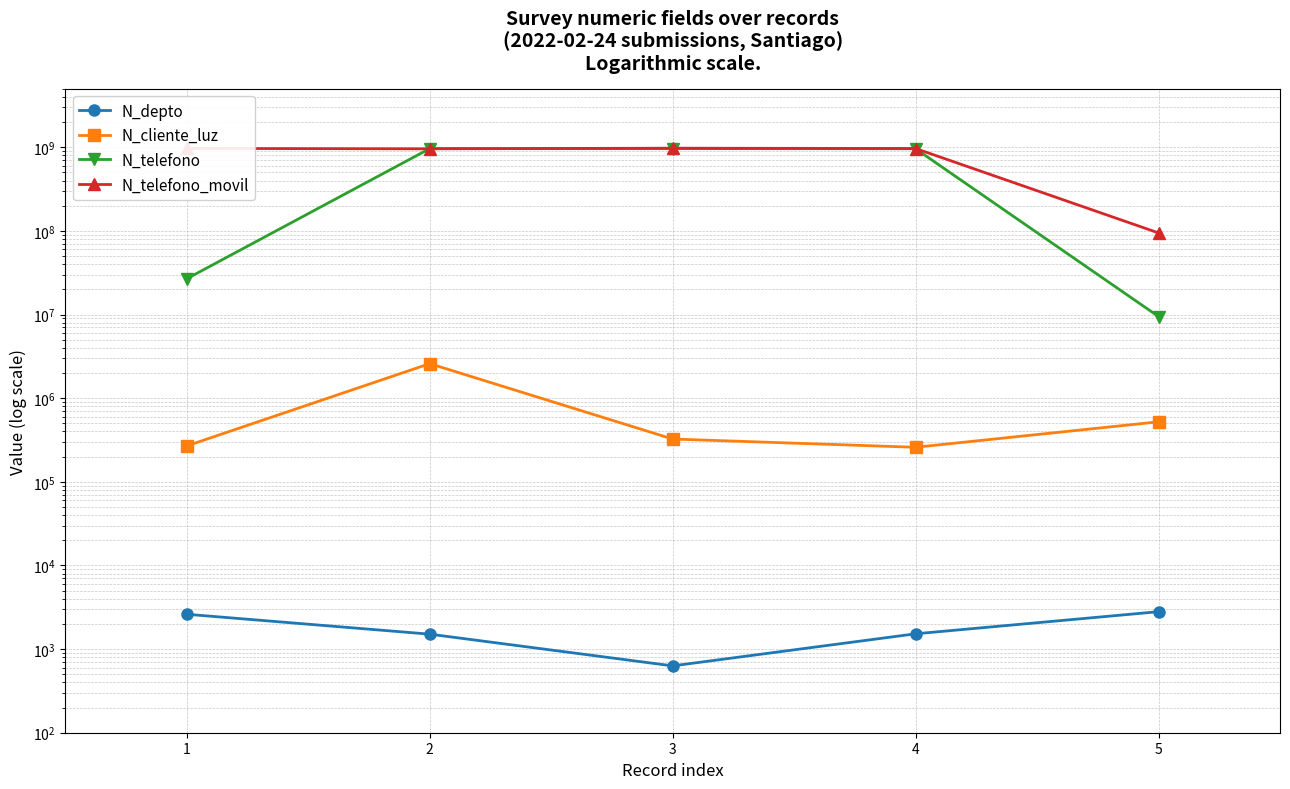

What are all the series names shown in the legend?

N_depto, N_cliente_luz, N_telefono, N_telefono_movil